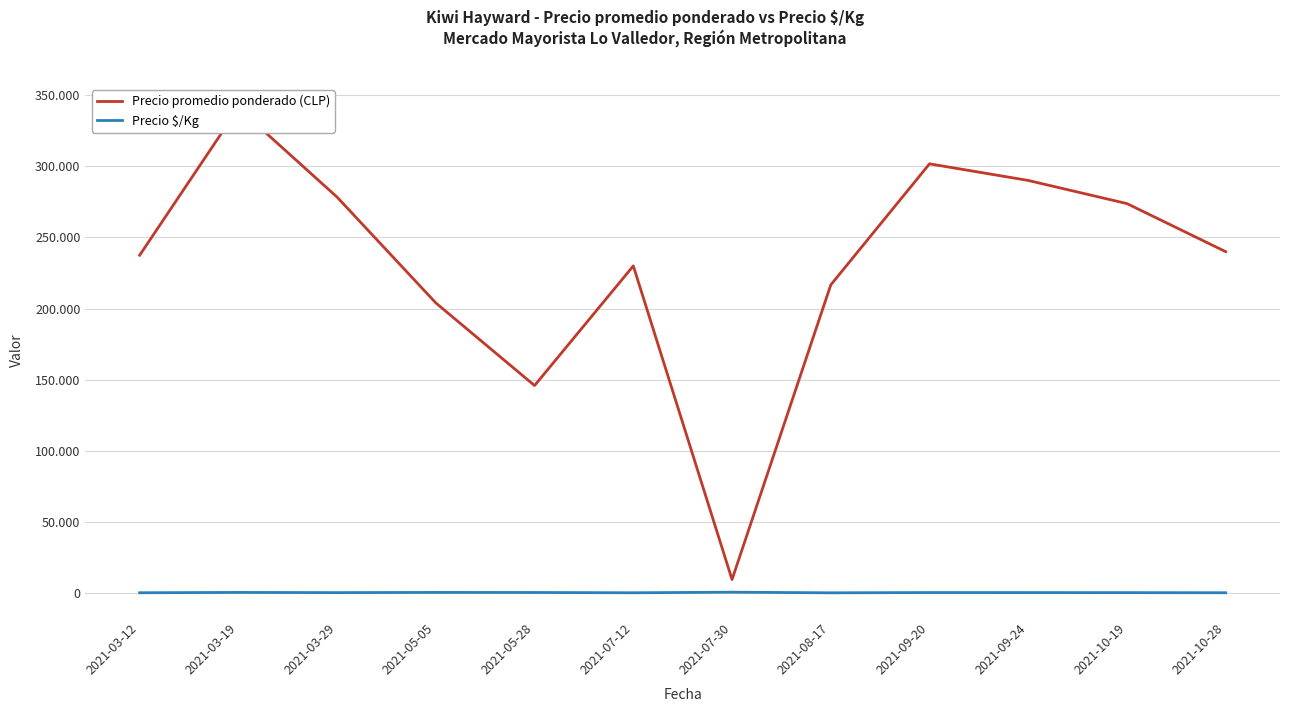

Is the value of Precio $/Kg at 2021-10-19 greater than the value of Precio promedio ponderado (CLP) at 2021-08-17?

No